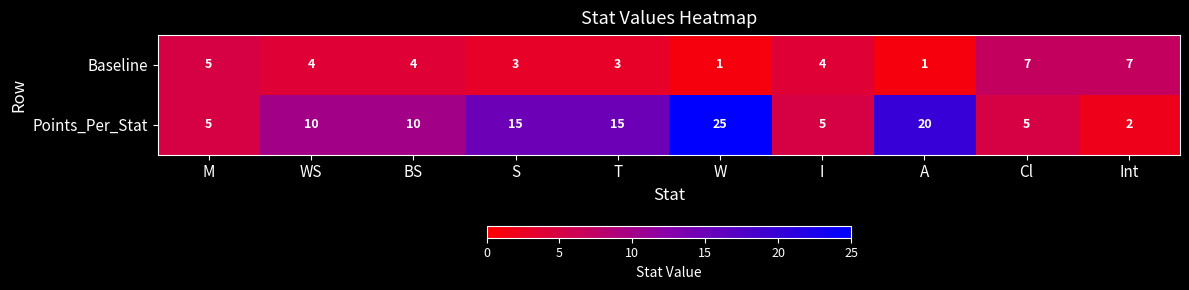

Which label corresponds to the largest value in the chart?

W